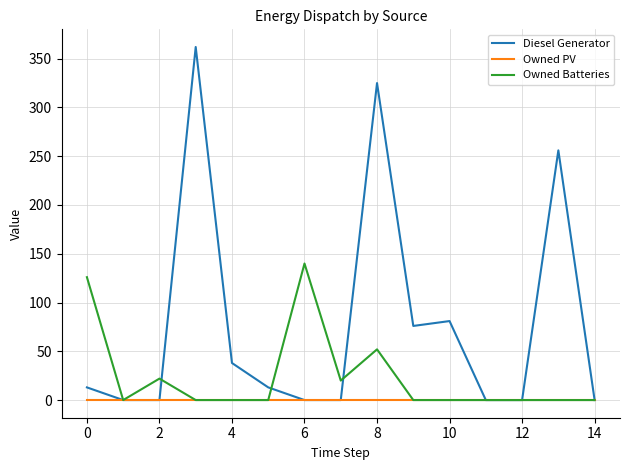

What is the maximum value for Owned Batteries?

140